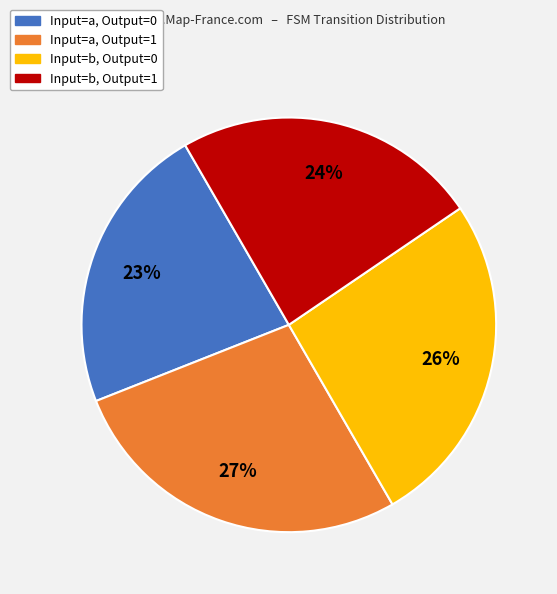

Count the number of slices in the pie.

4